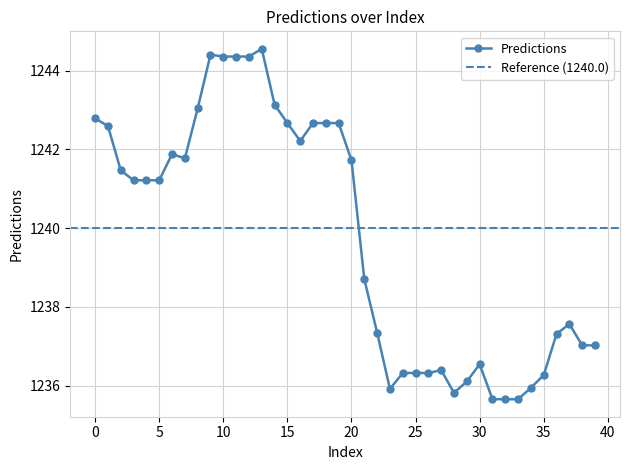

What is the greatest value displayed?

1244.6